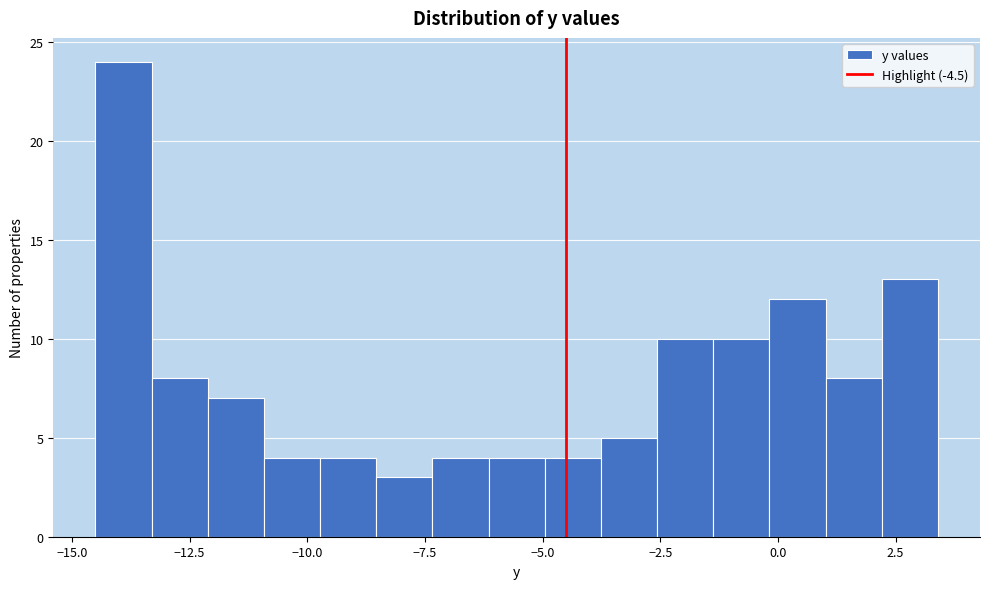

Read against the x-axis, roughly where is the centre of the tallest bar?

-14.0